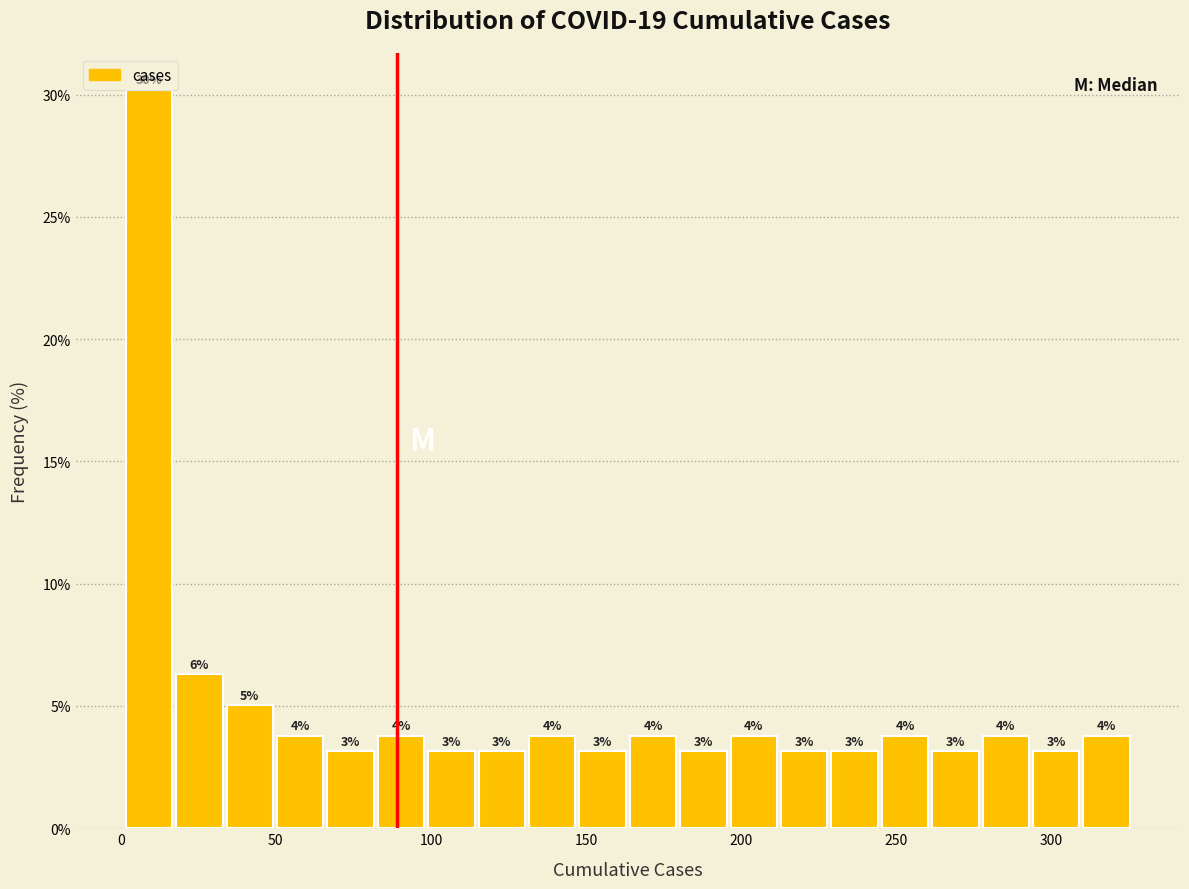

Around what value on the x-axis is the tallest bar? Give the approximate position of its centre, as read against the axis.

10